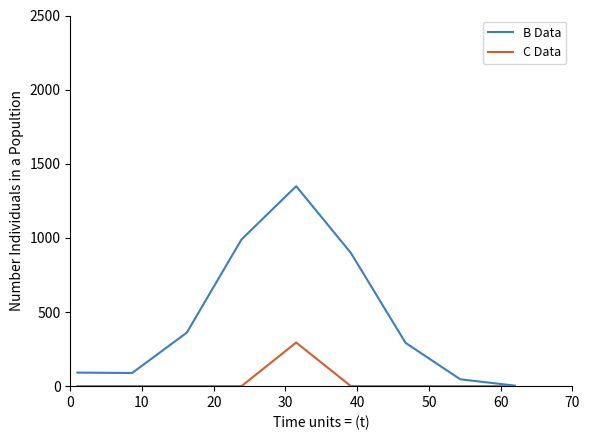

What is the maximum value shown in the chart?

1348.8